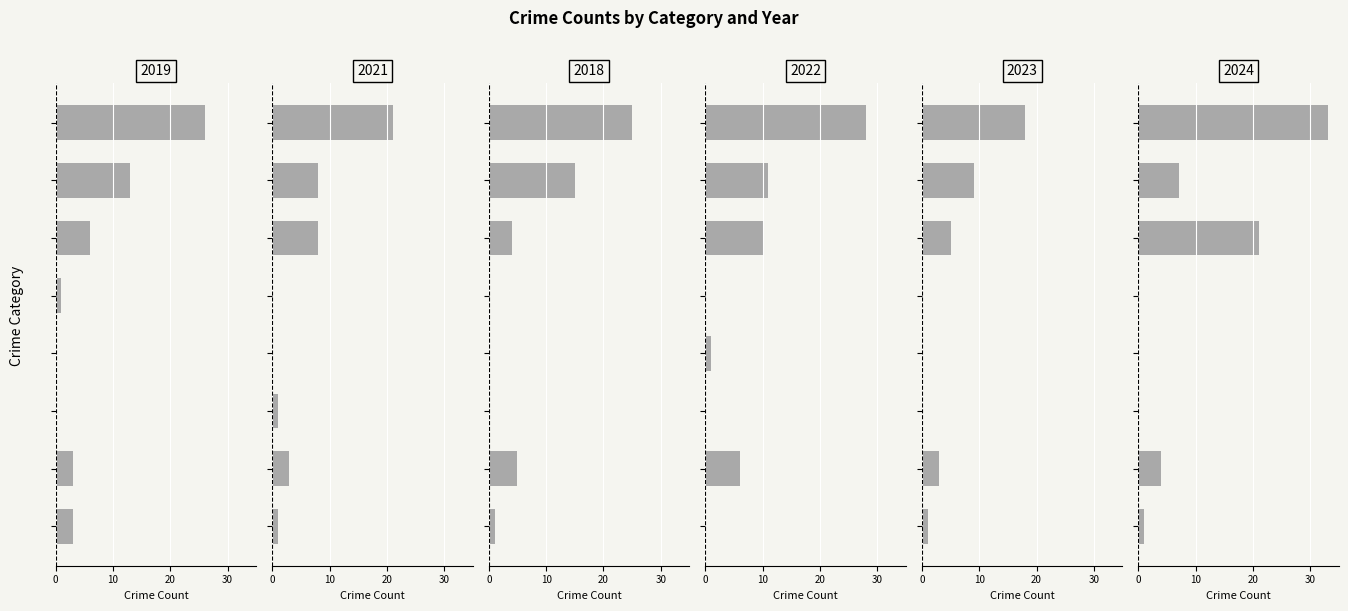

Is the value of 2019 at Aggravated Battery greater than the value of 2023 at Homicide?

Yes